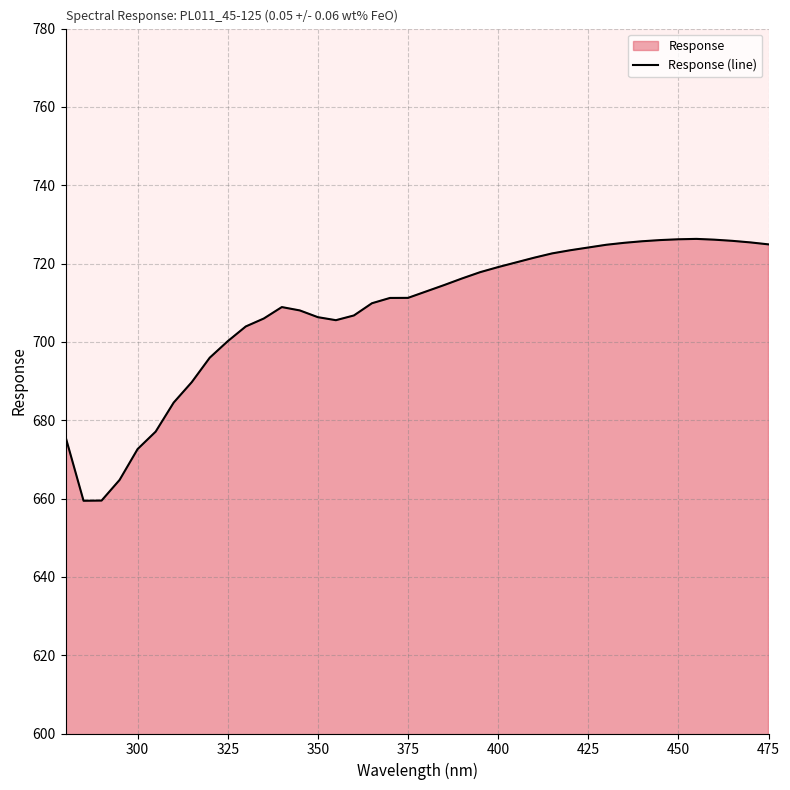

What is the difference between the maximum and minimum values?

66.9